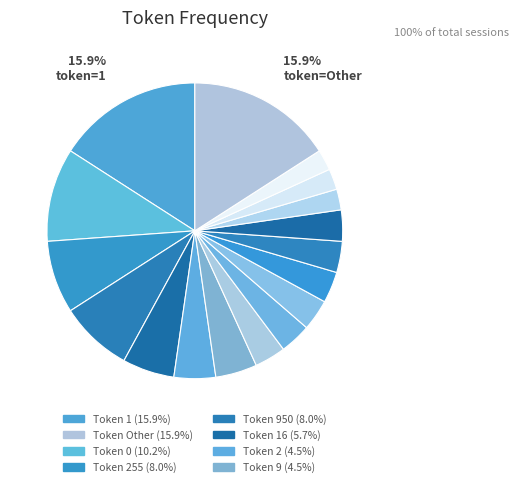

What is the smallest slice in the pie chart?

3